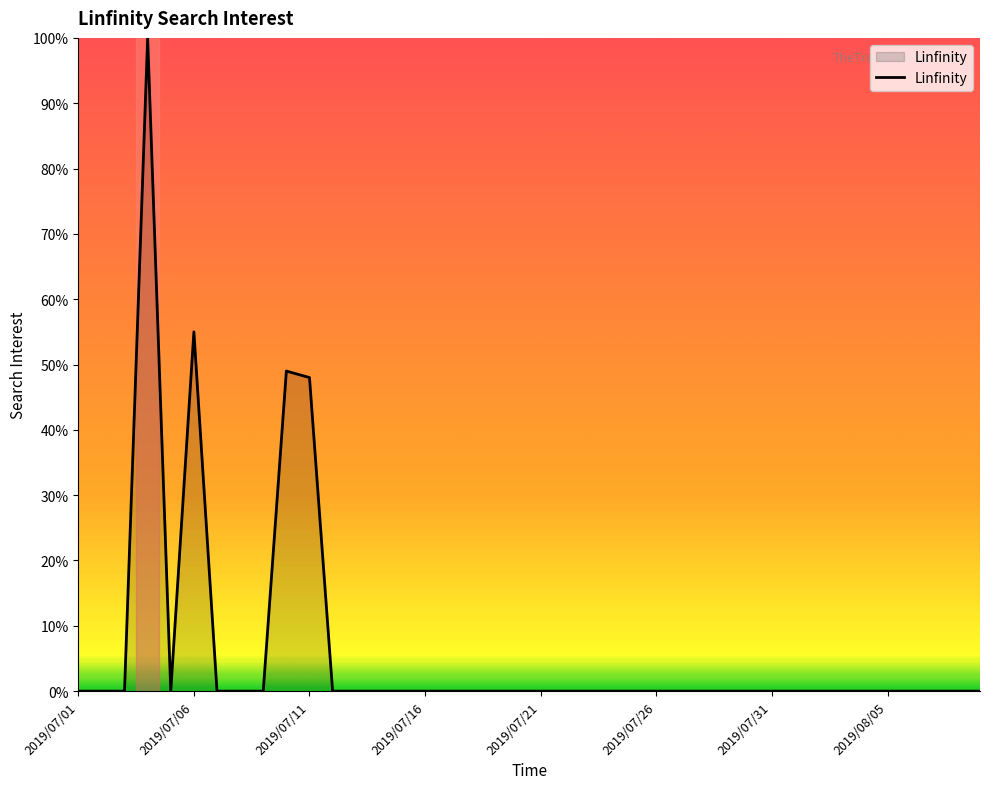

What is the maximum value shown in the chart?

100